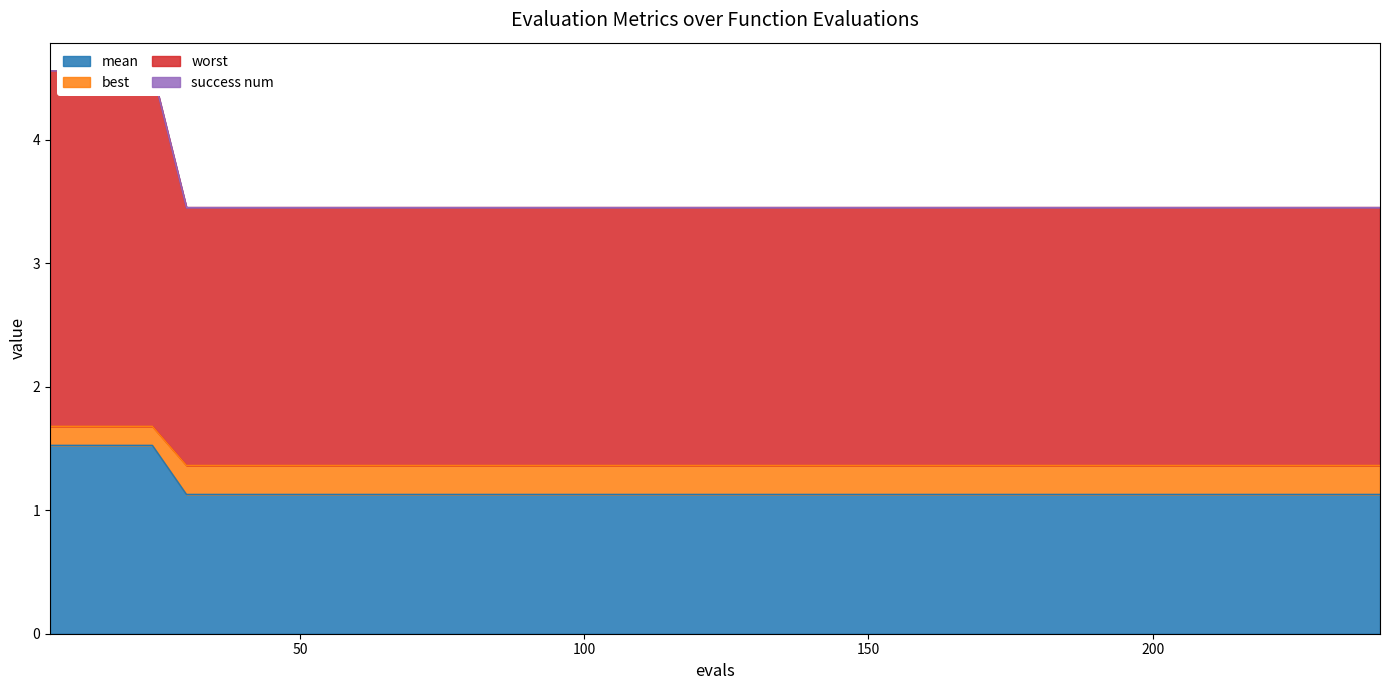

True or false: best and mean intersect in this chart.

False